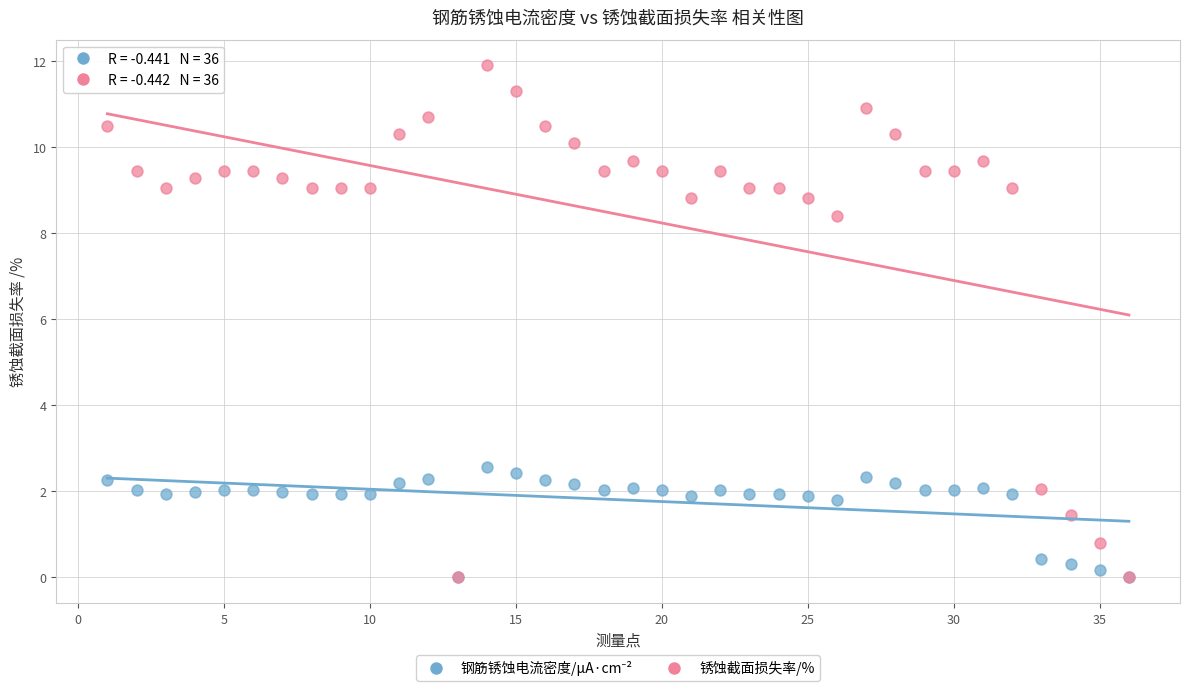

Which series contains the highest Y value?

锈蚀截面损失率/%